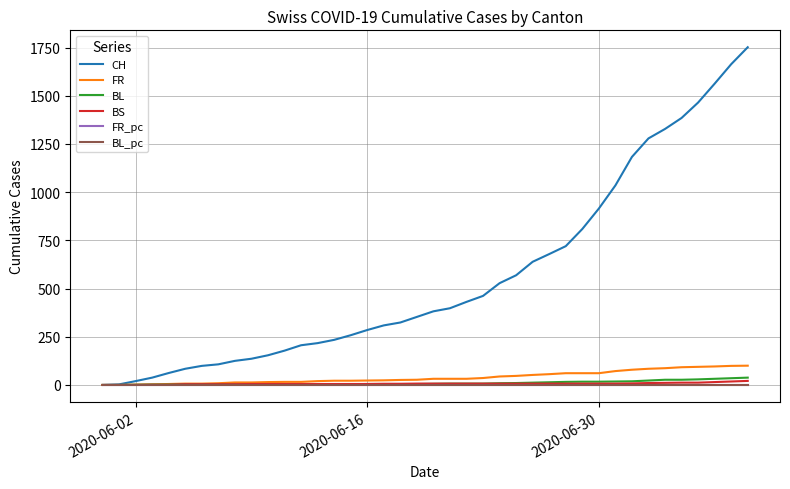

What is the maximum value shown in the chart?

1752.0